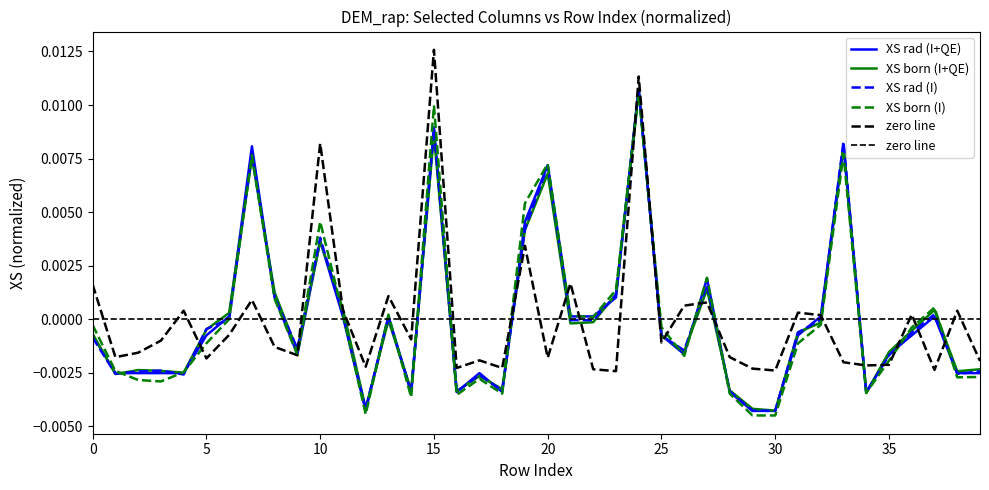

At how many categories does at least one series exceed 0?

23